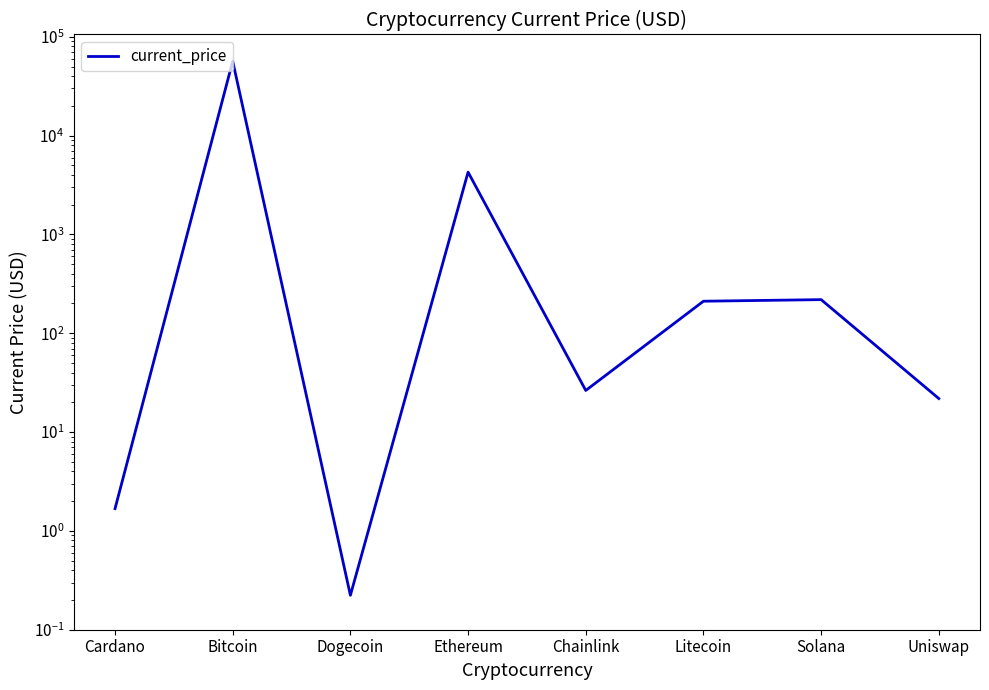

List the labels in order of value, smallest first.

Dogecoin, Cardano, Uniswap, Chainlink, Litecoin, Solana, Ethereum, Bitcoin